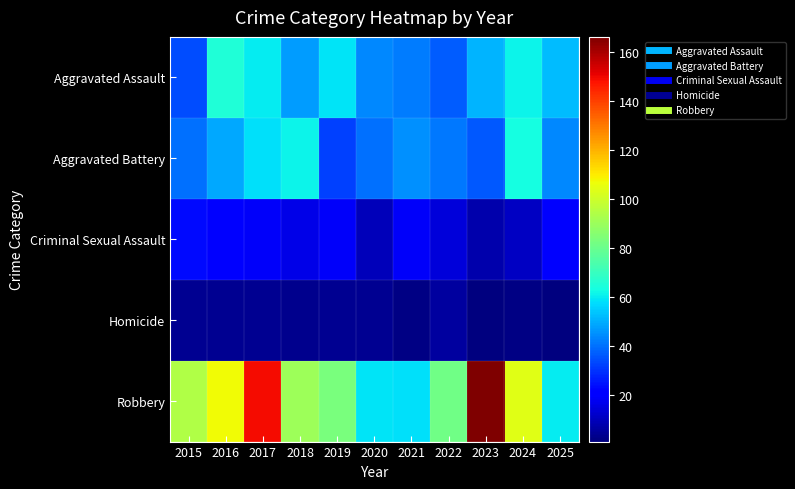

Which series has the largest range (max minus min)?

Robbery